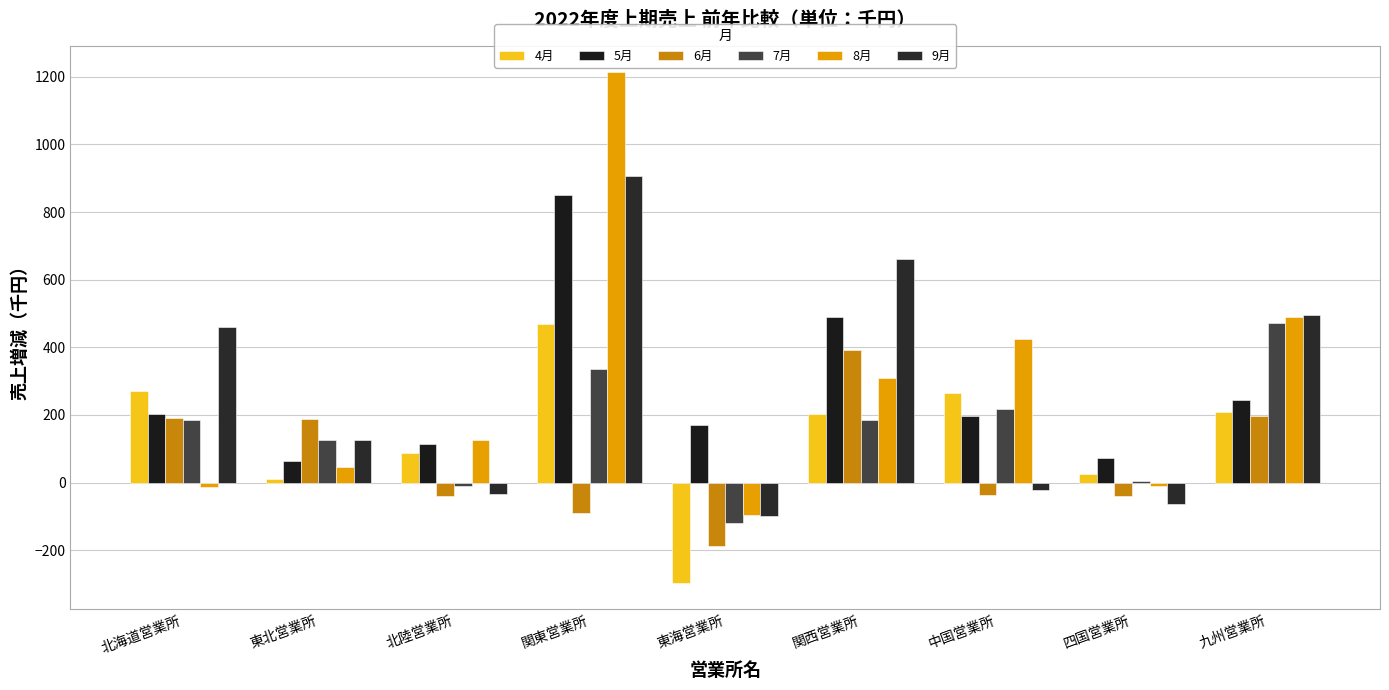

At which label is 6月 closest to 102?

東北営業所